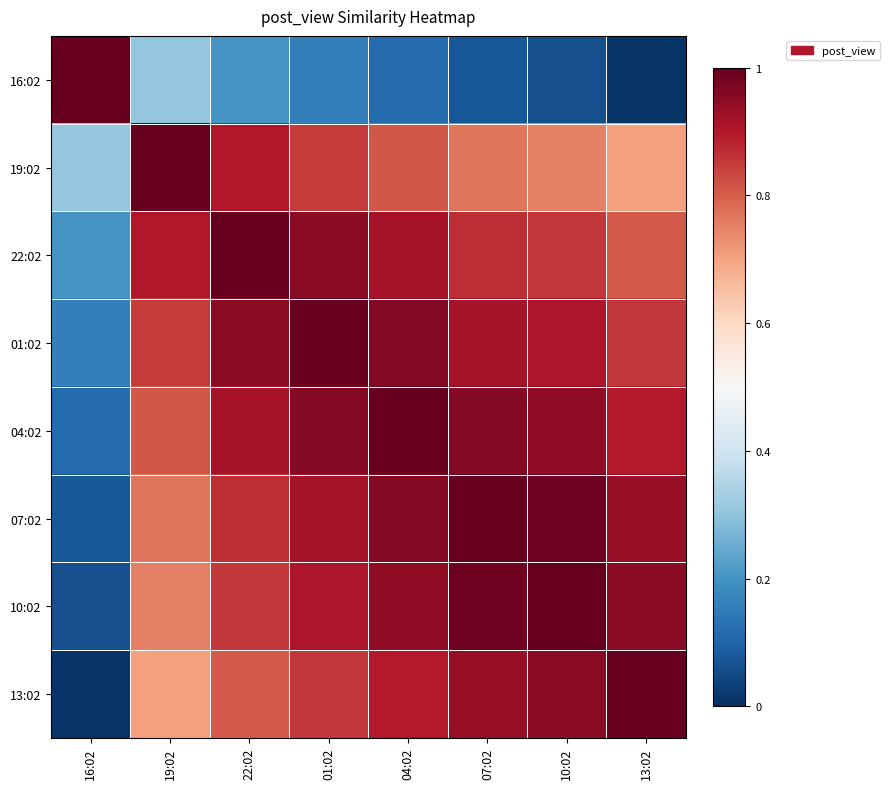

Rank the series at 07:02 from lowest to highest value.

16:02, 19:02, 22:02, 01:02, 13:02, 04:02, 10:02, 07:02